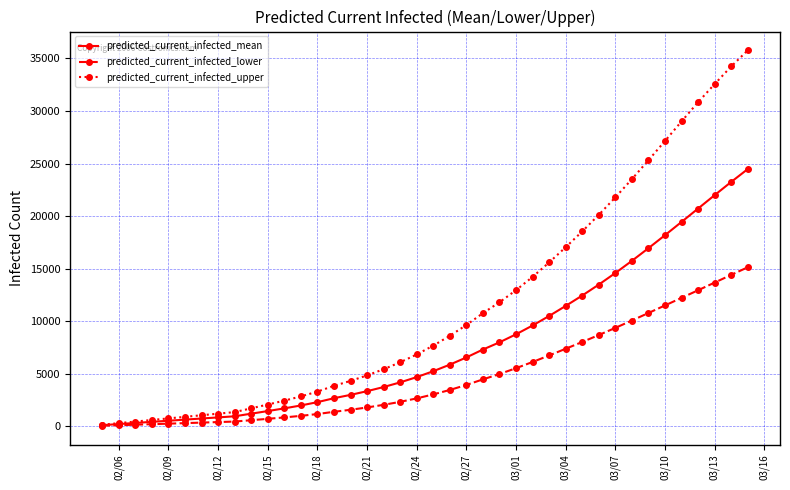

What is the sum of all predicted_current_infected_mean values?

309466